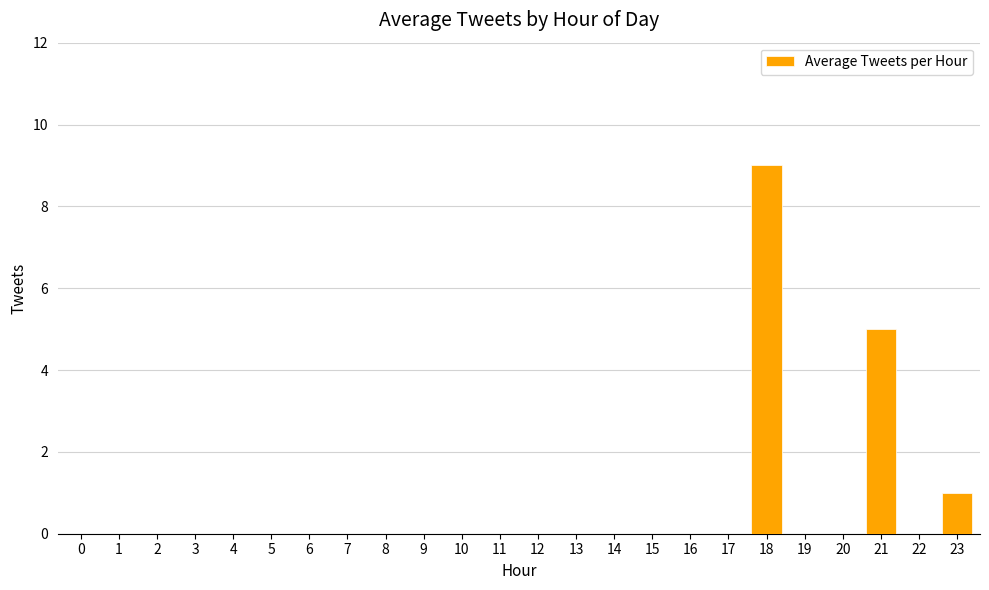

Is it true that the value at 10 is 0?

True